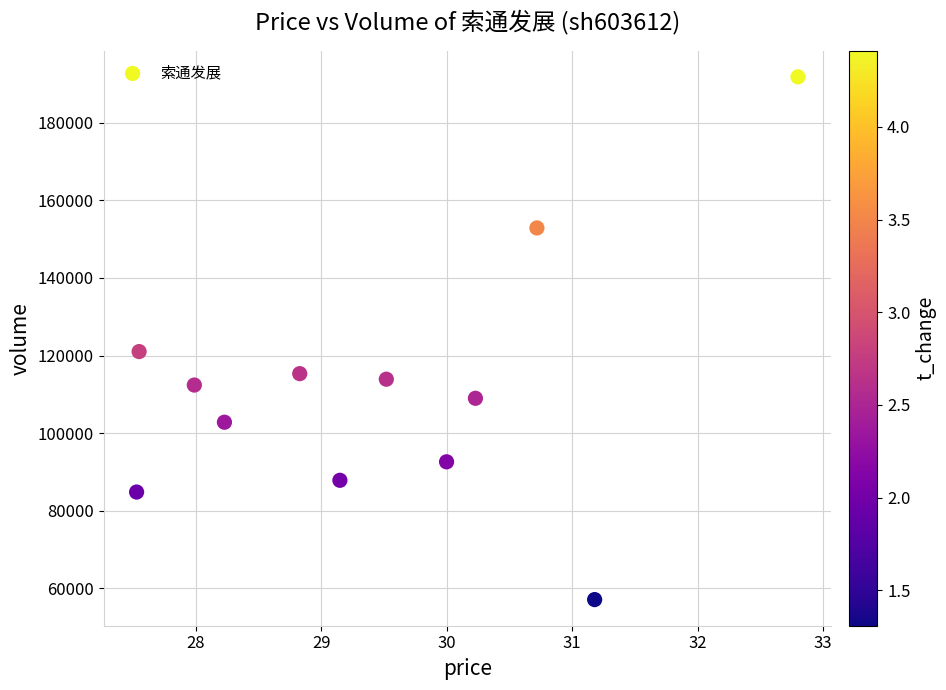

What is the average Y value?

111784